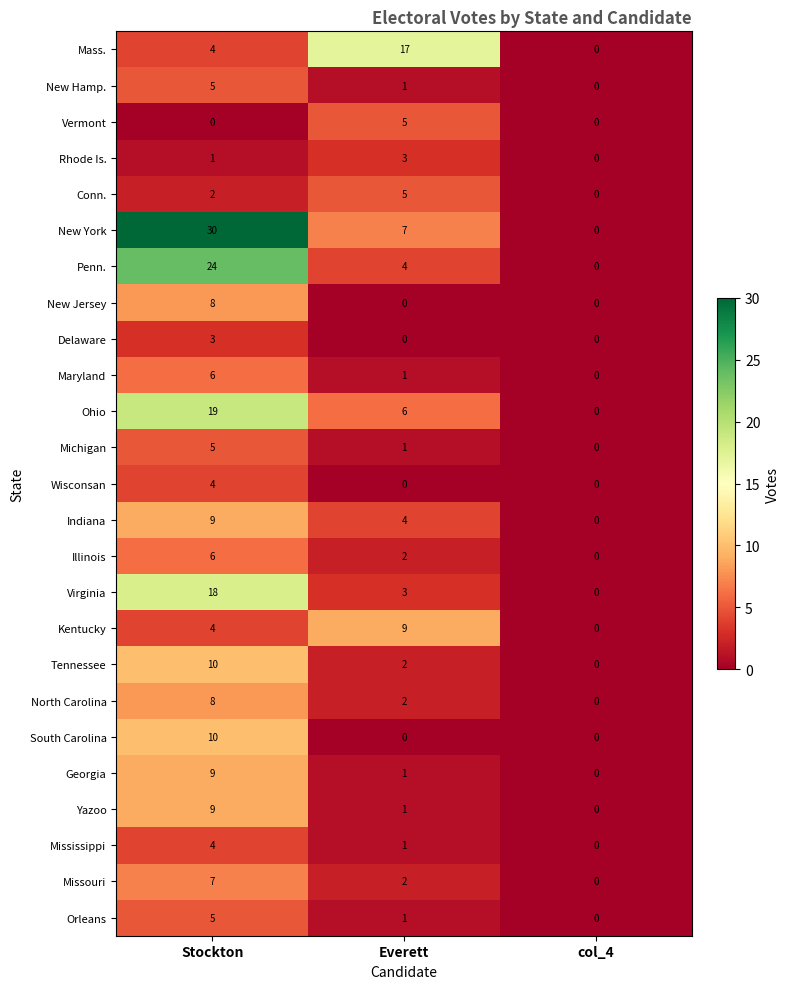

True or false: Wisconsan has a value of 4 at Stockton.

True